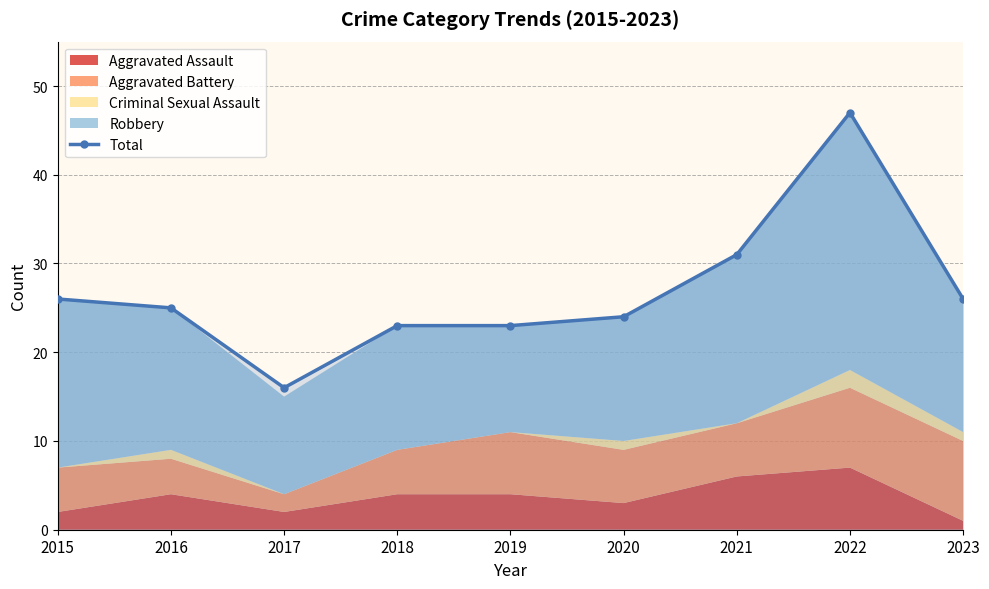

The Total series shows 7 at 2019. True or false?

False